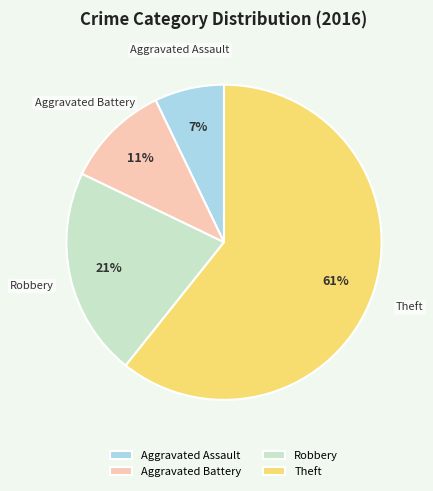

Is there any slice that represents more than half of the pie?

Yes